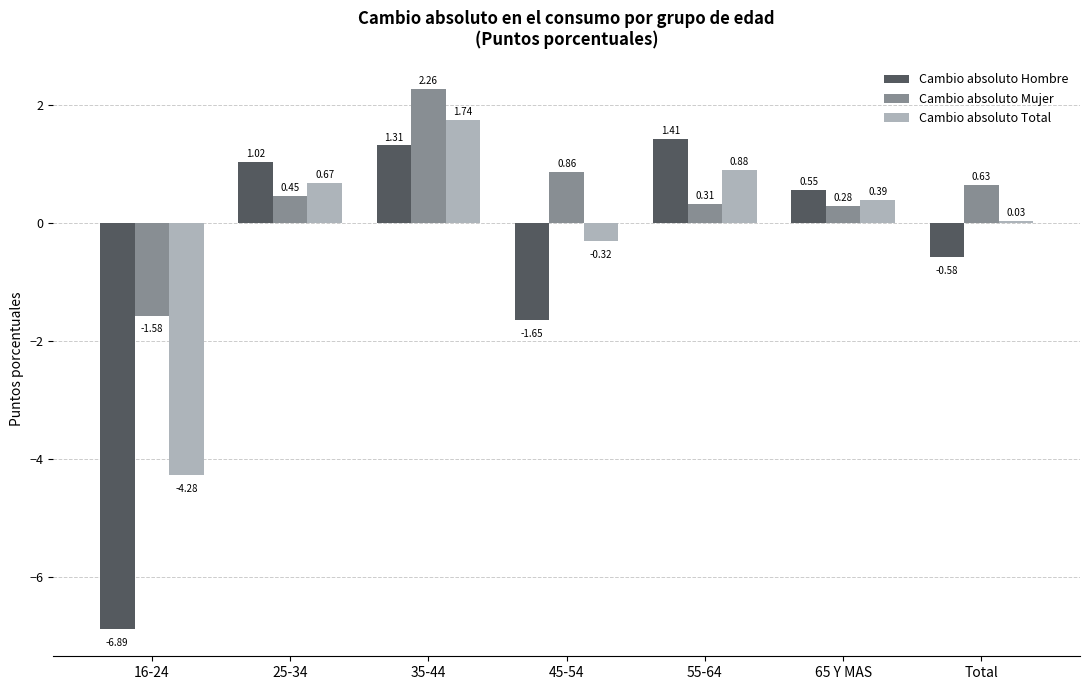

True or false: Cambio absoluto Mujer has a value of 1.5 at 45-54.

False